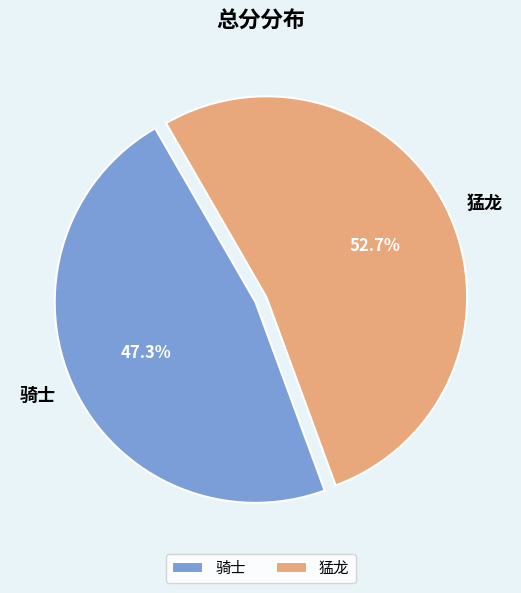

What portion of the pie excludes 骑士?

52.7%